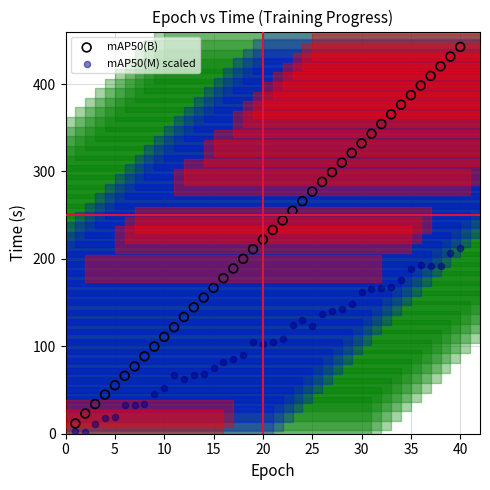

Which series contains the highest Y value?

mAP50(B)